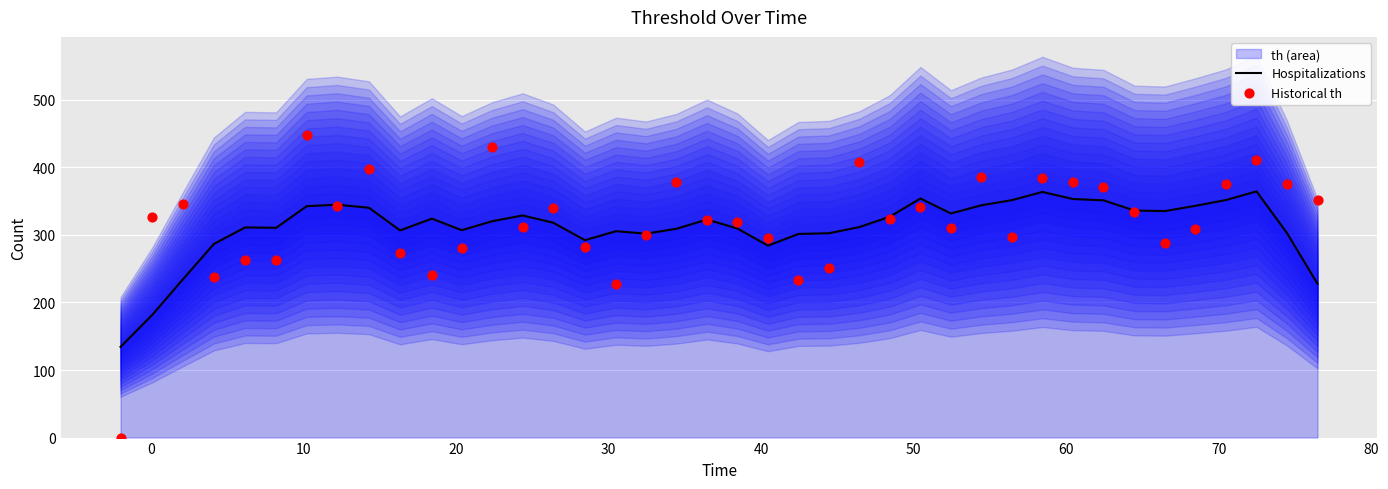

Which series contains the lowest Y value?

Historical th